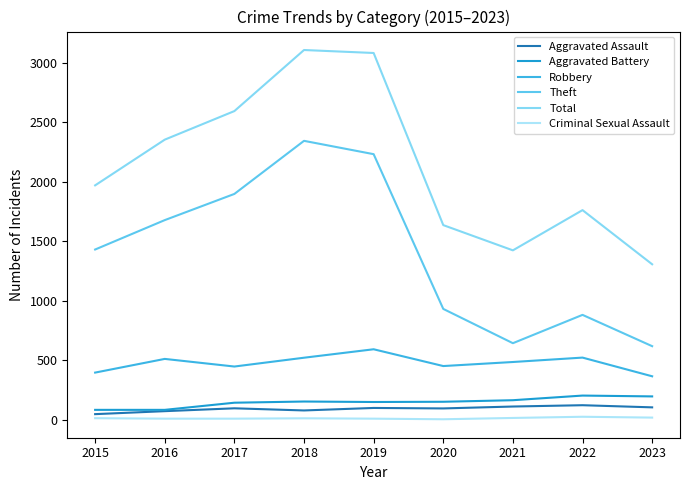

What is the value of the Theft point at the 7th from the left?

642